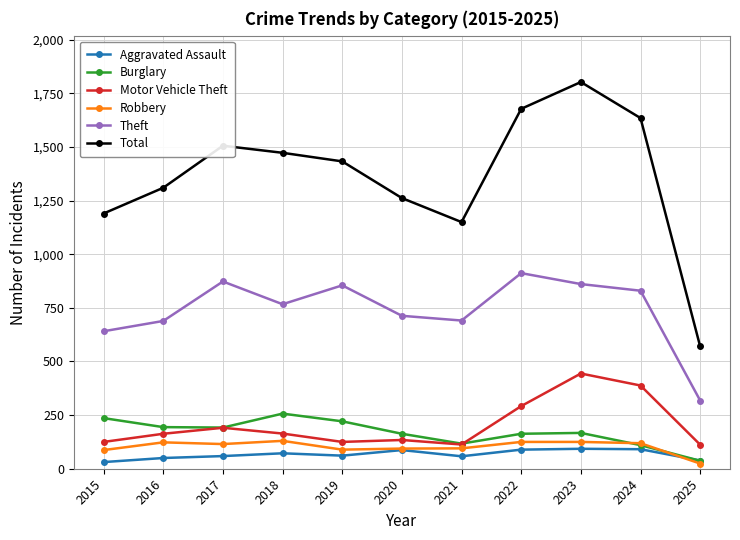

What is the sum of all Aggravated Assault values?

729